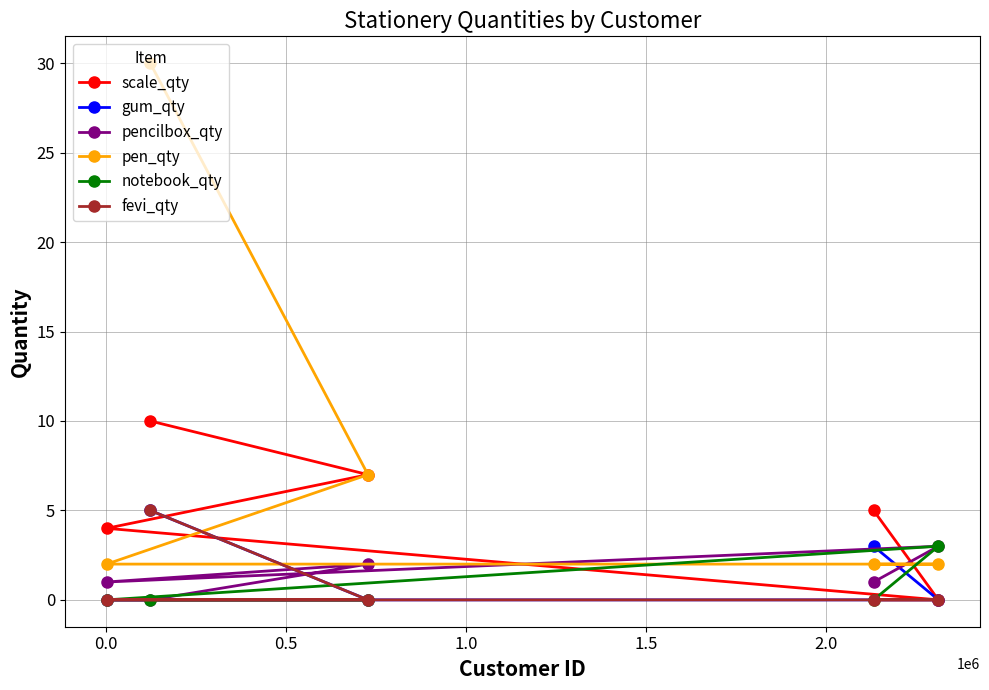

What is the greatest value displayed?

30